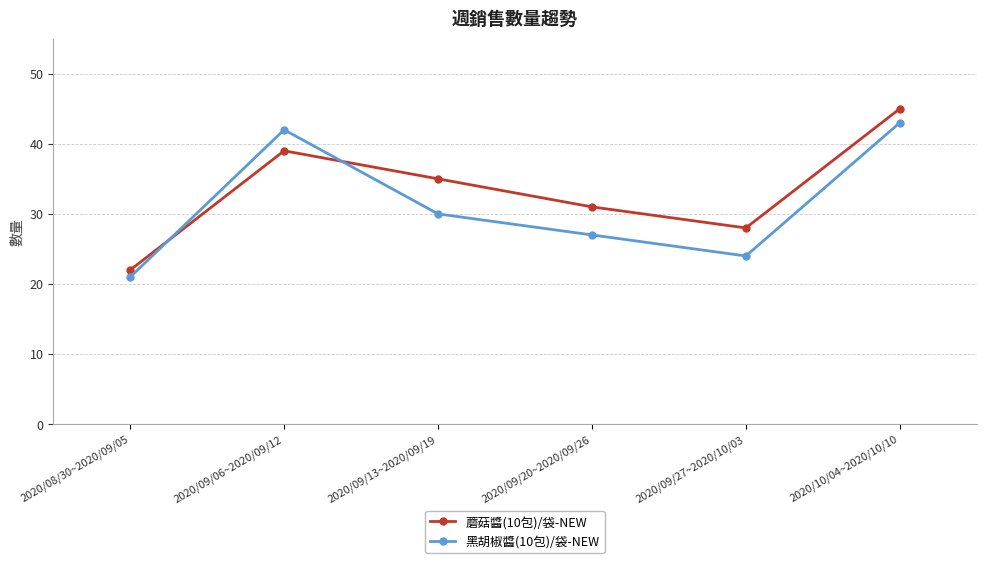

At which category does 蘑菇醬(10包)/袋-NEW reach its first local peak?

2020/09/06~2020/09/12